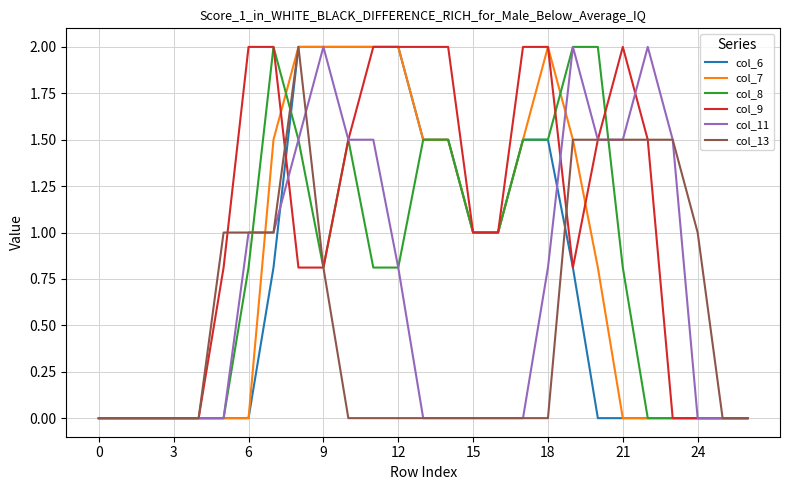

What is the difference between the maximum and minimum values in the col_11 series?

2.0